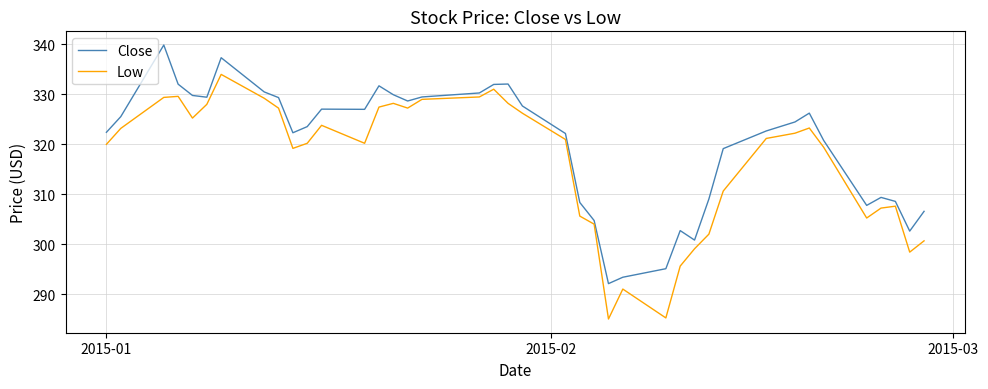

Rank the series by their average value, from lowest to highest.

Low, Close